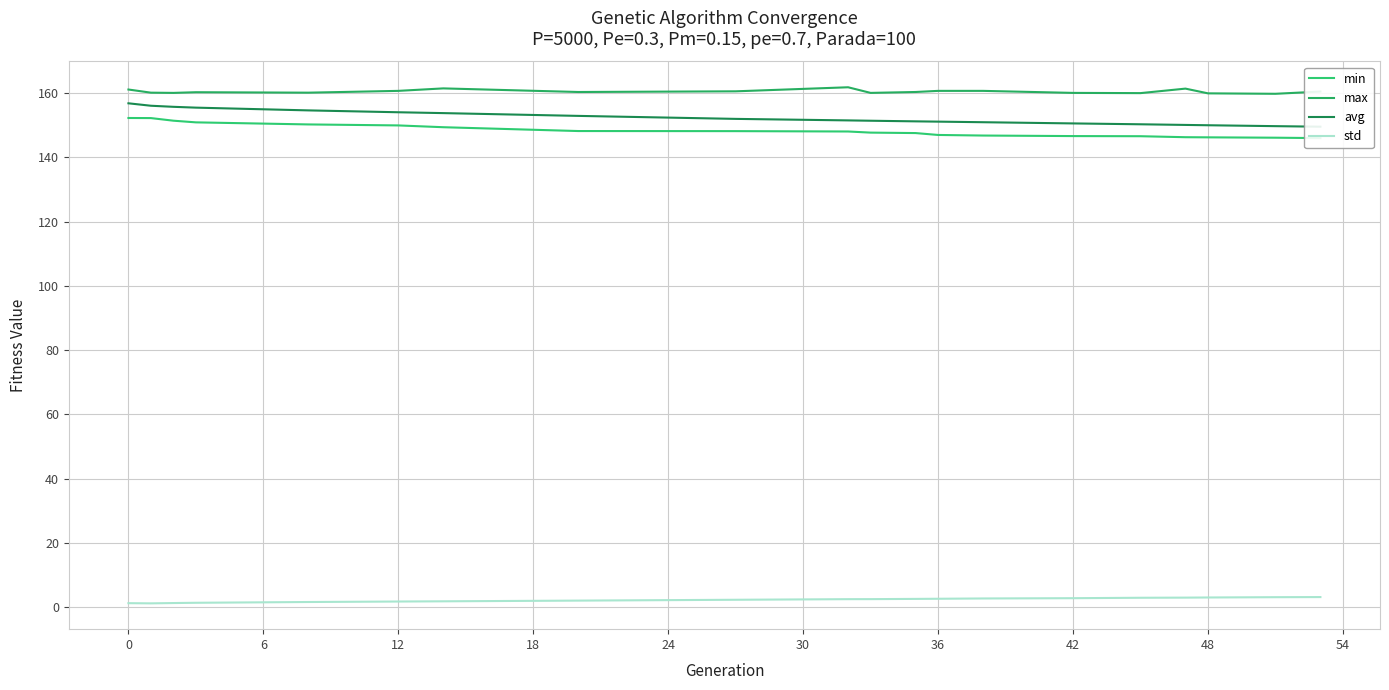

Which series has the largest total across all categories?

max